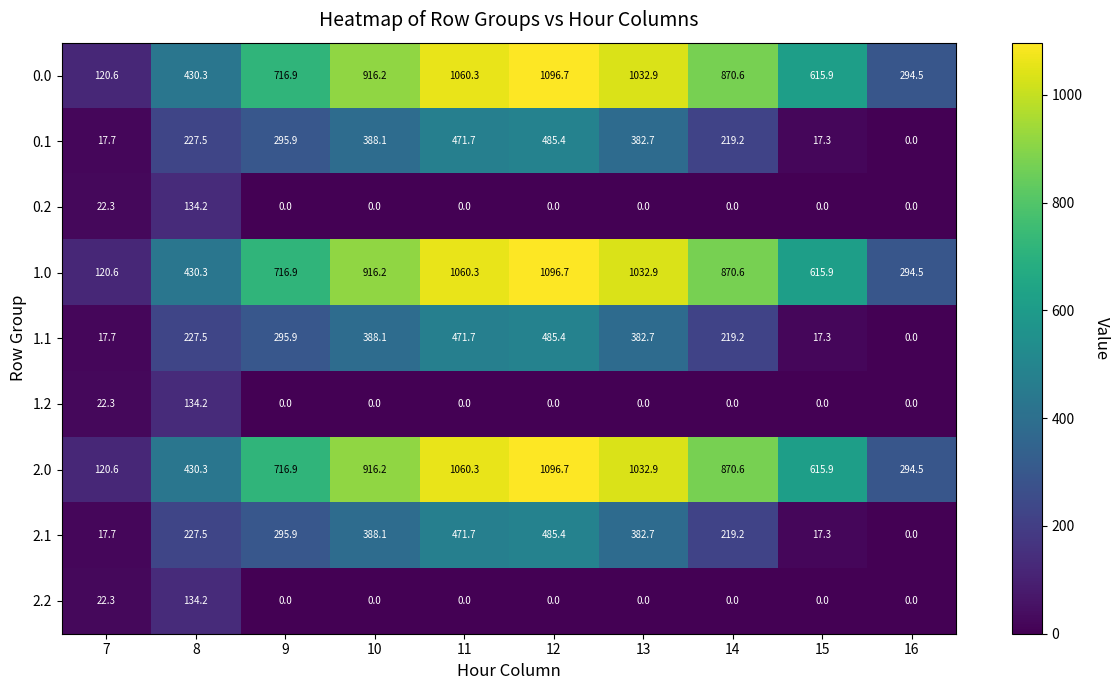

What is the total value across all series at 16?

883.5